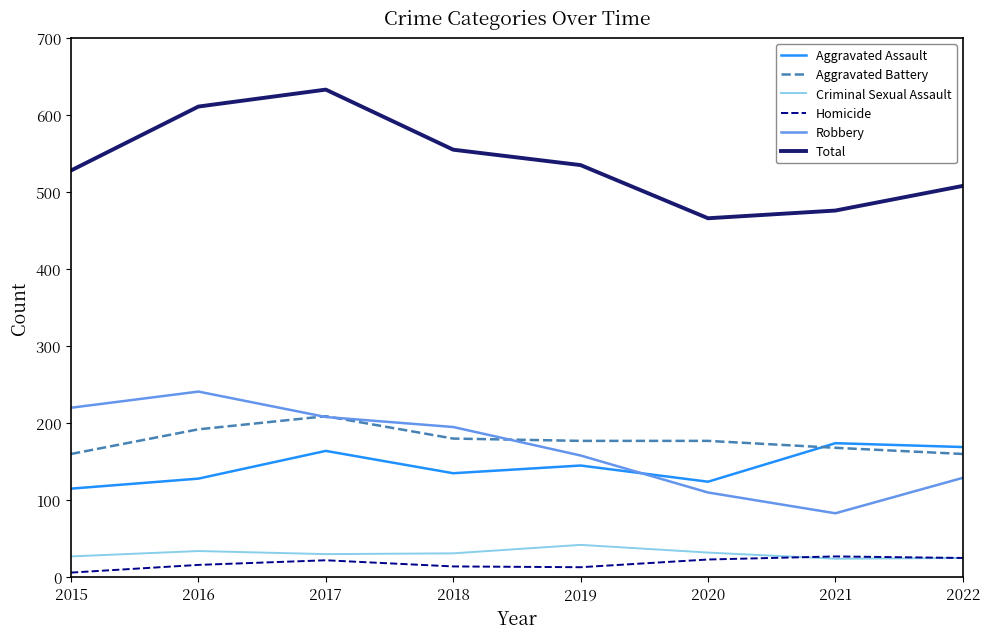

True or false: Homicide and Total cross at least once.

False